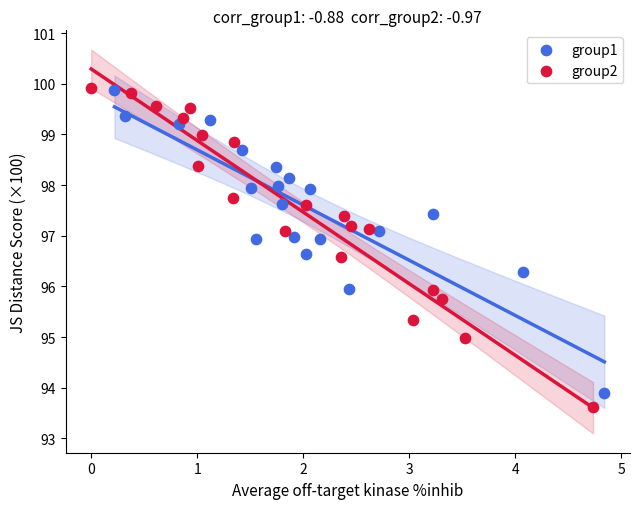

What are all the series names shown in the legend?

group1, group2